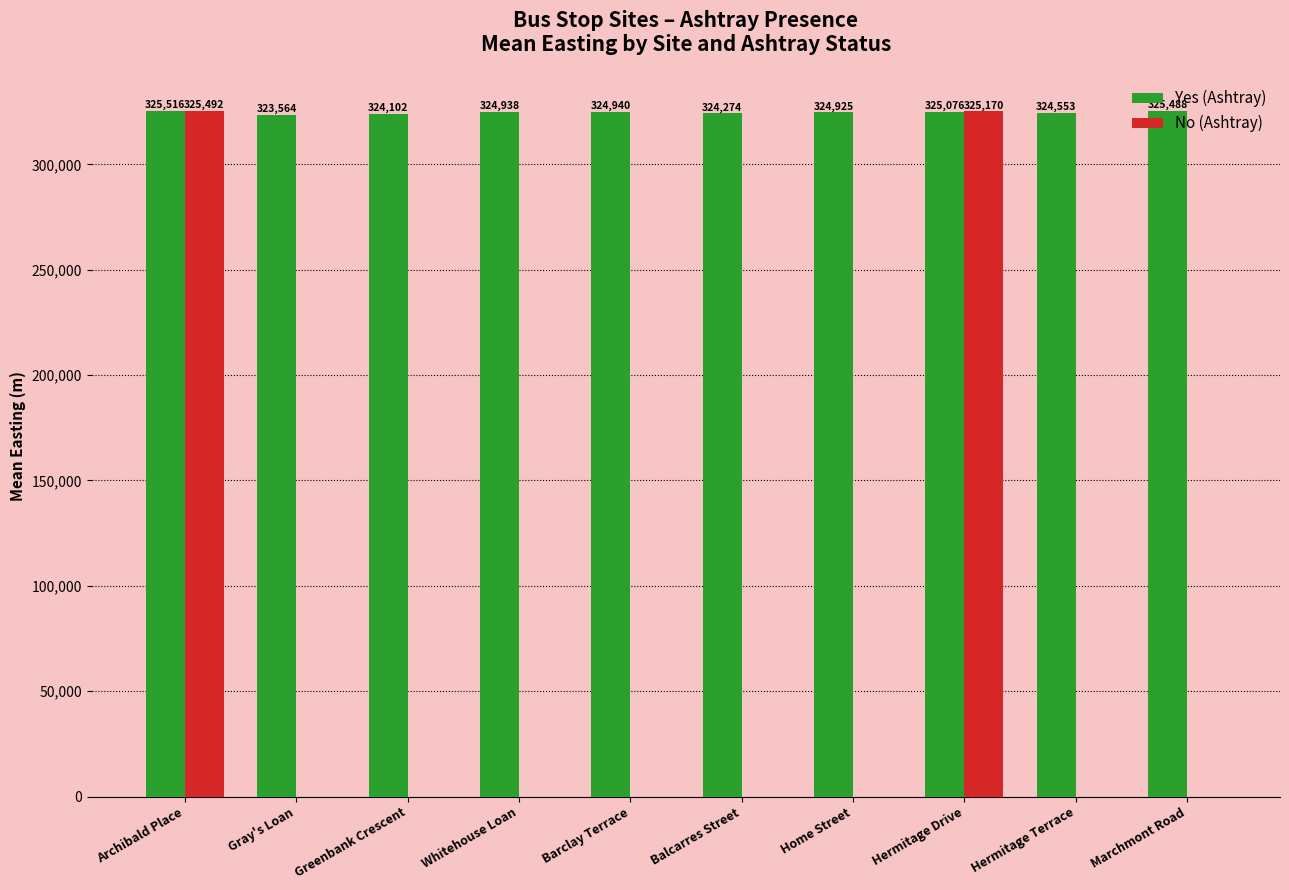

Which series changed the most between Barclay Terrace and Home Street?

Yes (Ashtray)